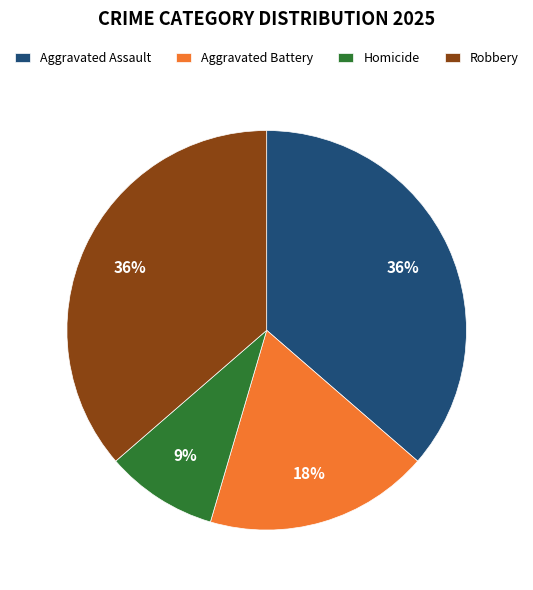

Does any single category account for the majority?

No